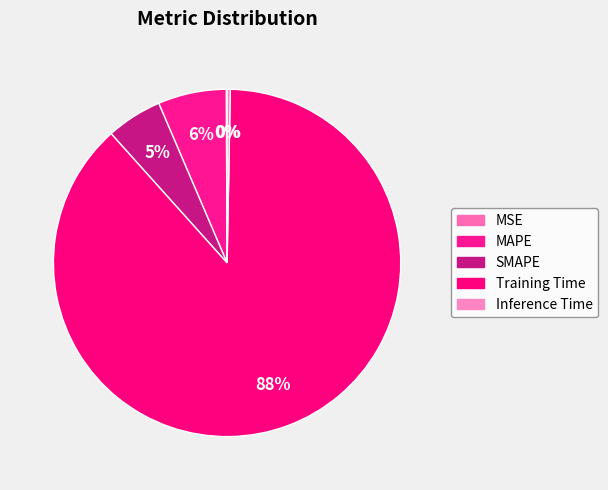

Count the number of slices in the pie.

5